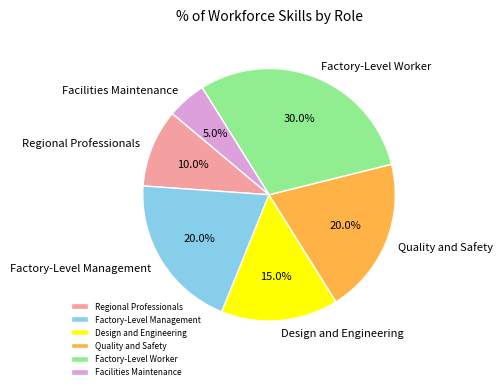

Is there a majority slice in this chart?

No